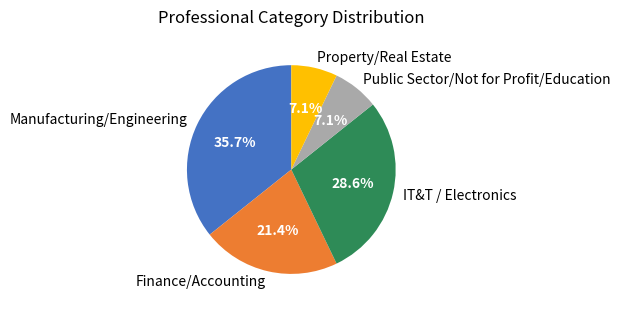

How many segments does this pie chart have?

5